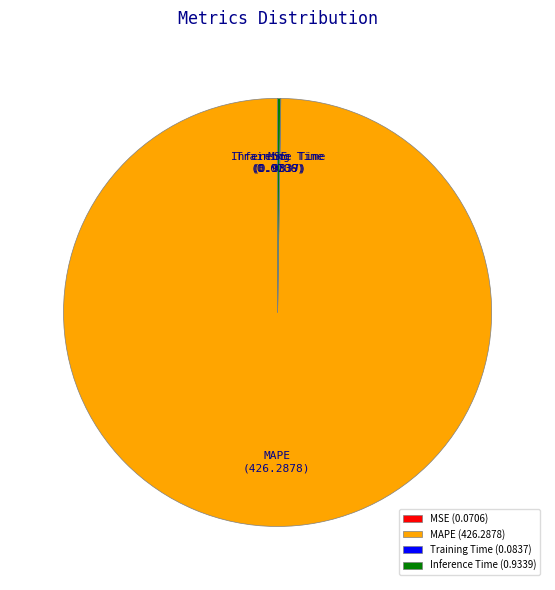

Is there a majority slice in this chart?

Yes